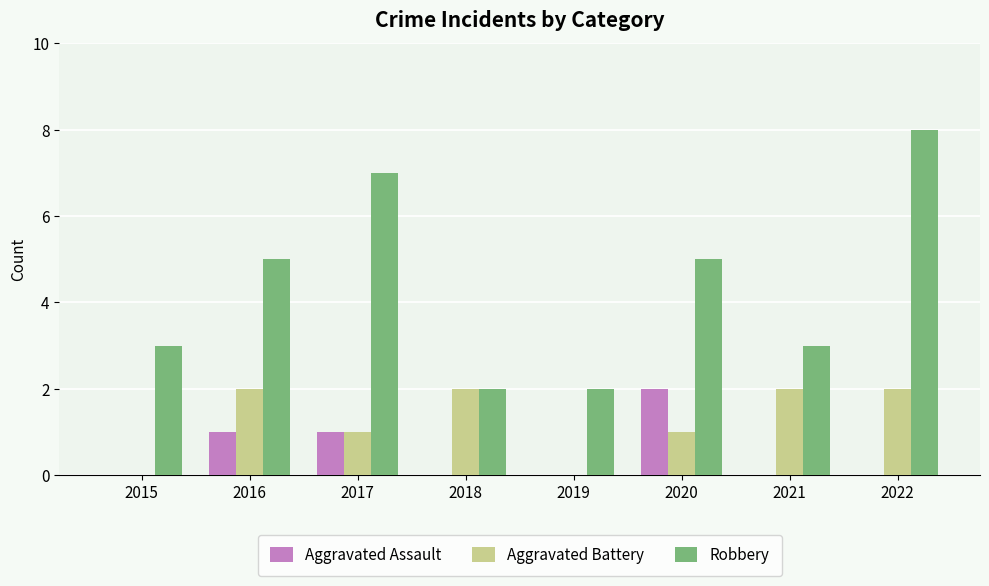

Reading right to left, extract all data points from this chart.

Aggravated Assault: 0	0	2	0	0	1	1	0
Aggravated Battery: 2	2	1	0	2	1	2	0
Robbery: 8	3	5	2	2	7	5	3